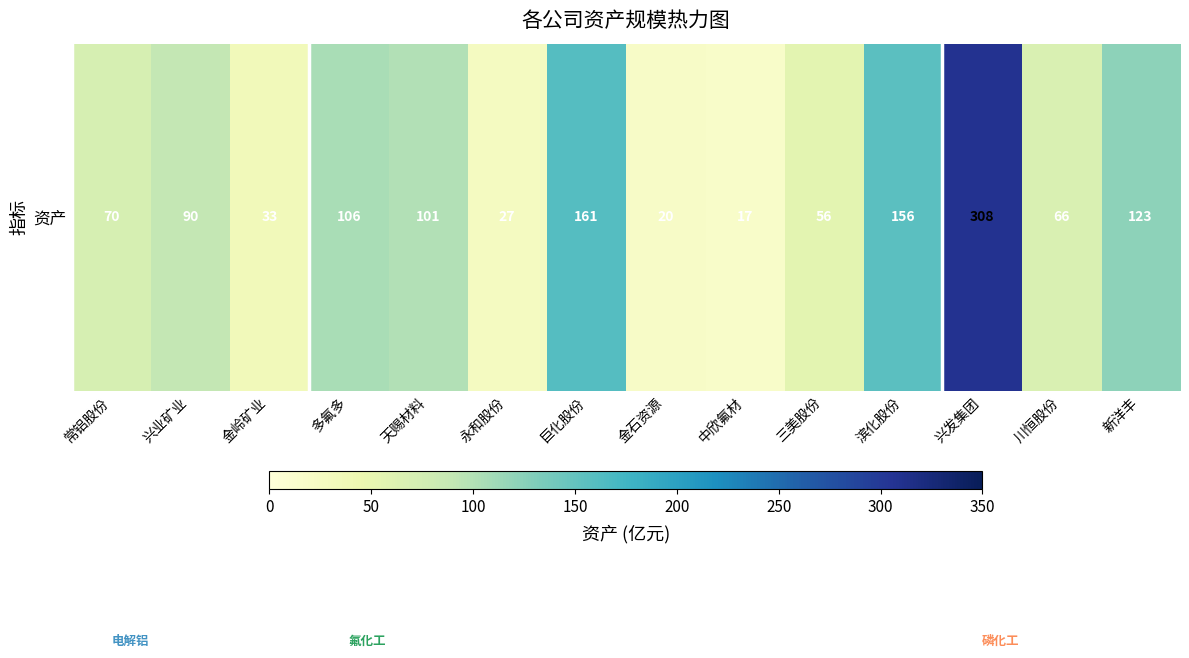

What is the minimum value shown in the chart?

17